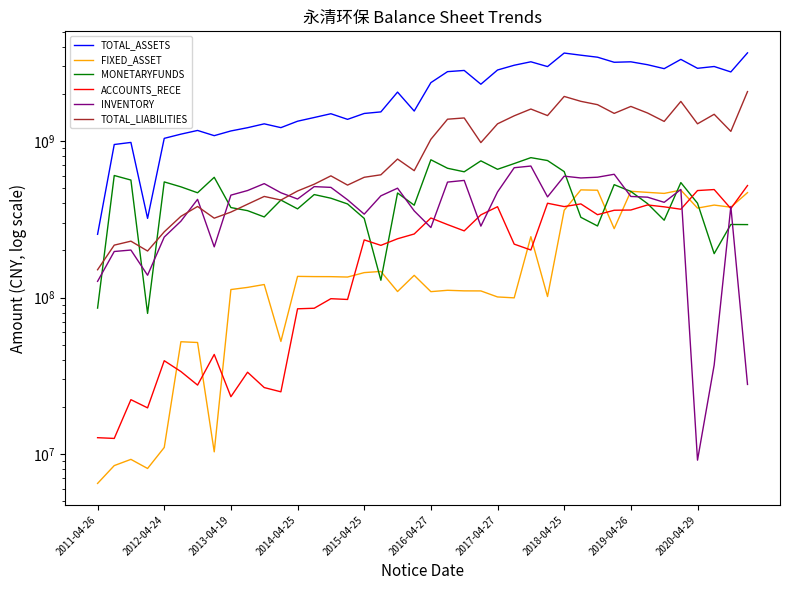

How many interior local valleys does the INVENTORY series have?

10